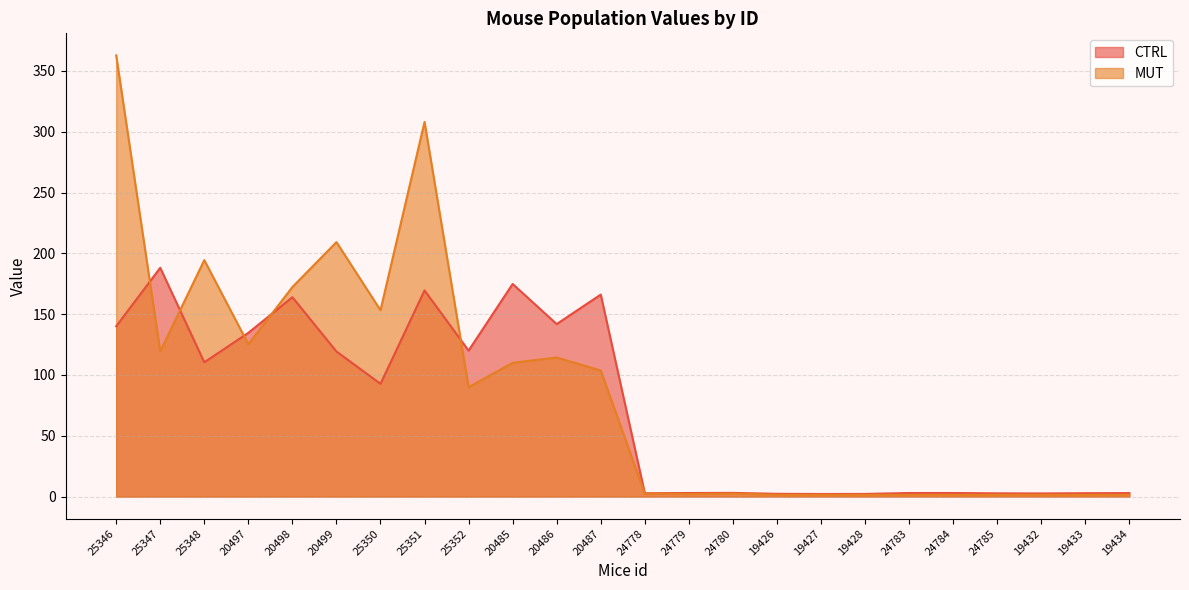

True or false: CTRL has more than 1 points higher than both neighbors.

True